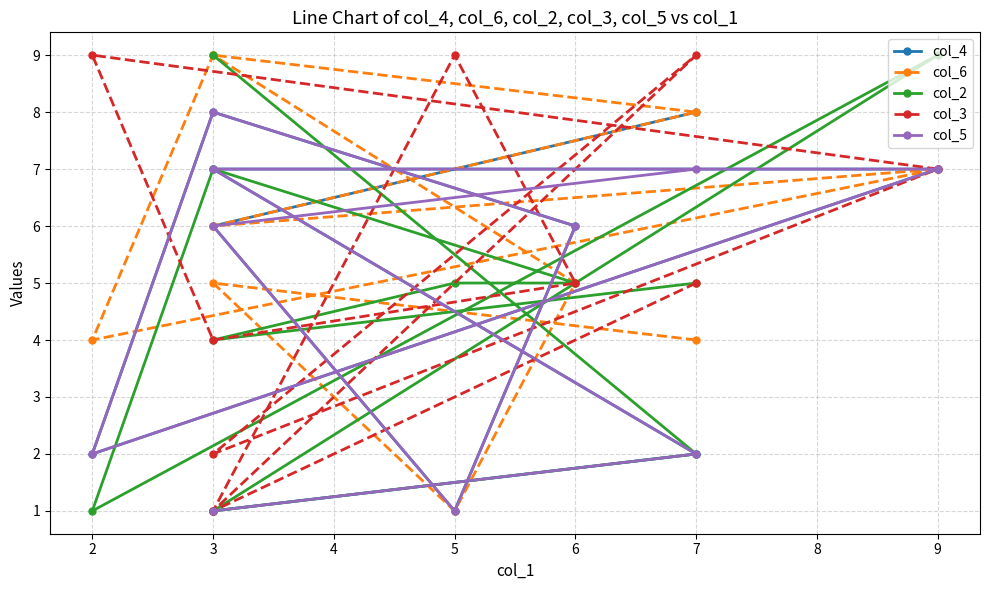

Rank the series by their maximum value, from lowest to highest.

col_4, col_5, col_6, col_2, col_3